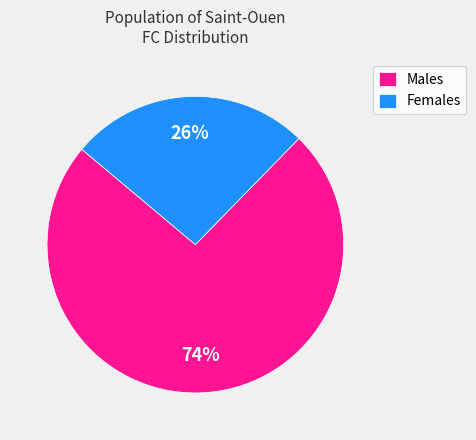

To the nearest percent, what is the average slice percentage?

50%